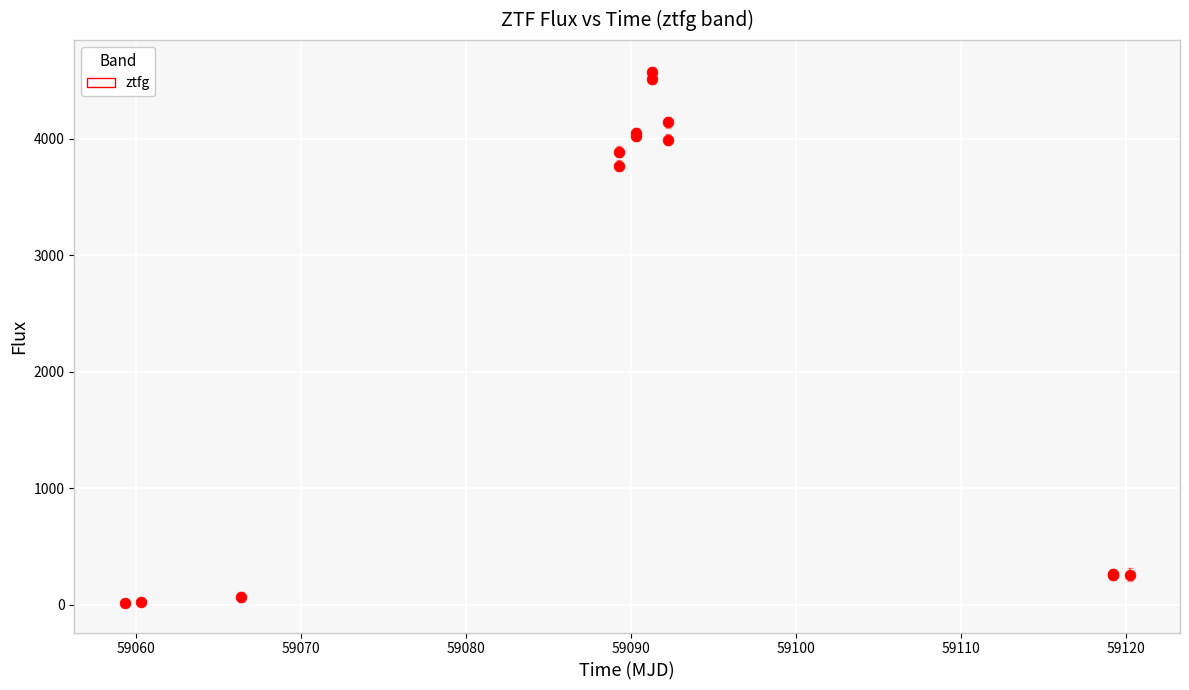

What Y value in the scatter plot is closest to 2294?

3770.6